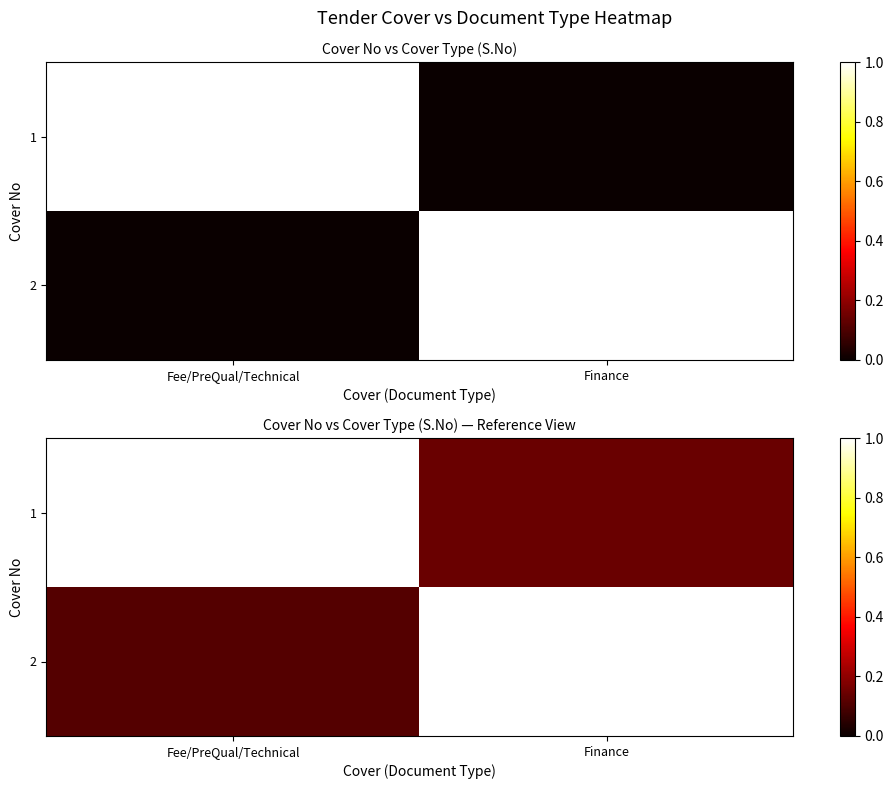

What is the average value of the 1 series?

0.6